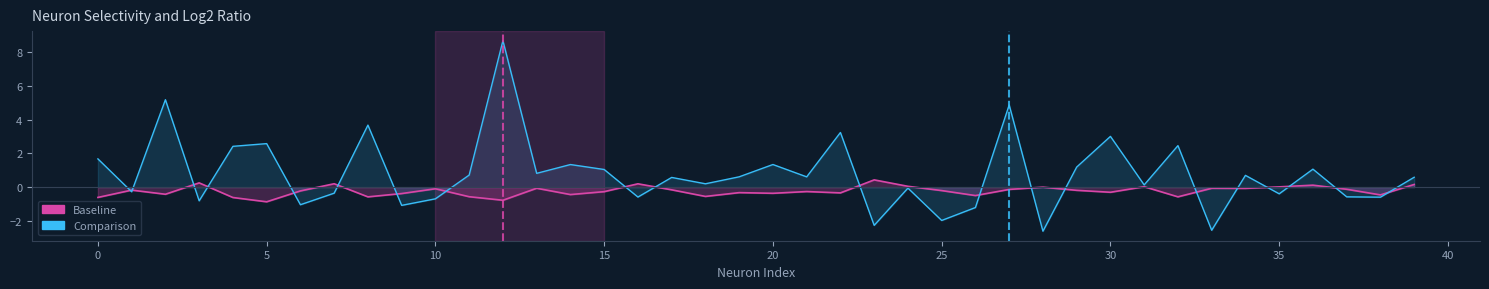

Count the number of data series in this chart.

2